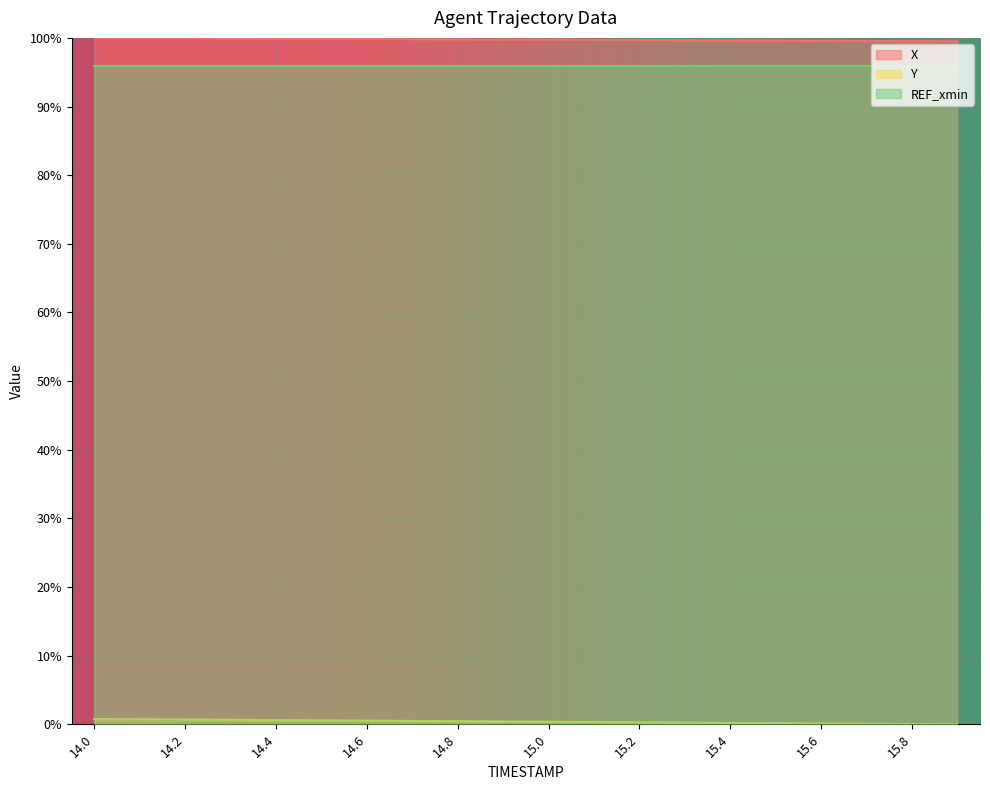

What is the highest value of the REF_xmin series?

95.9